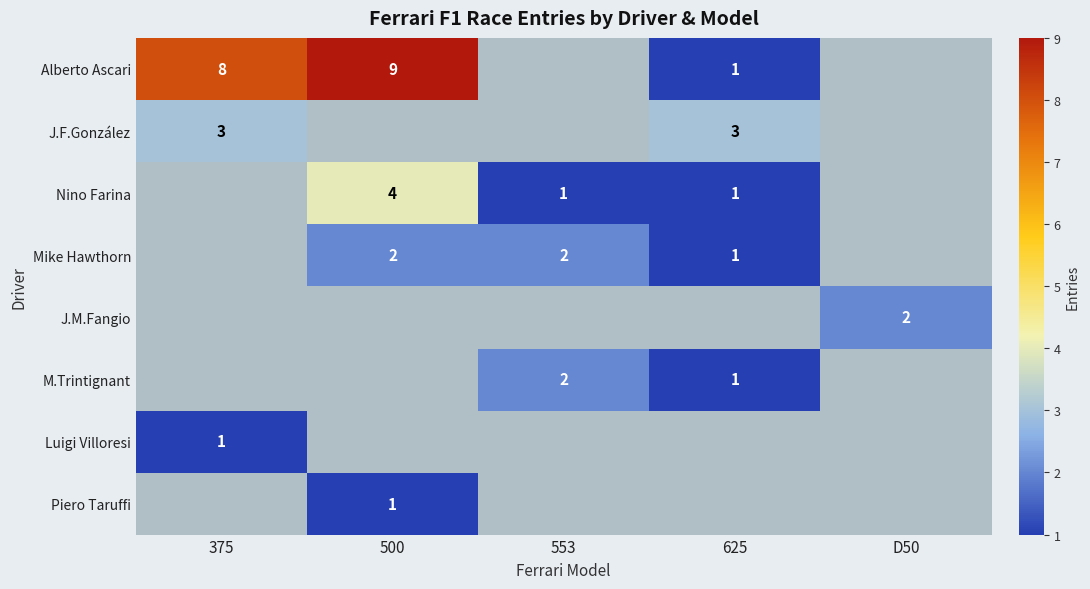

True or false: Alberto Ascari has a value of 1 at 625.

True